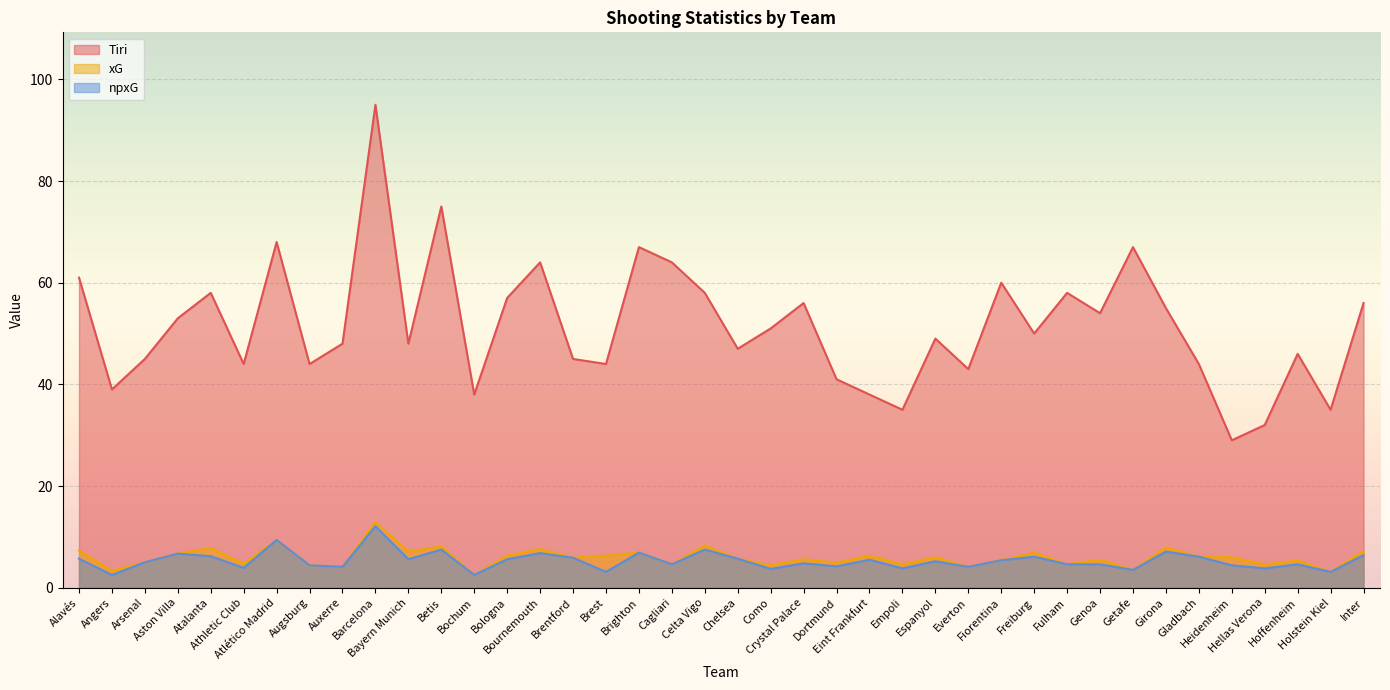

What is the total value across all series at Arsenal?

55.0